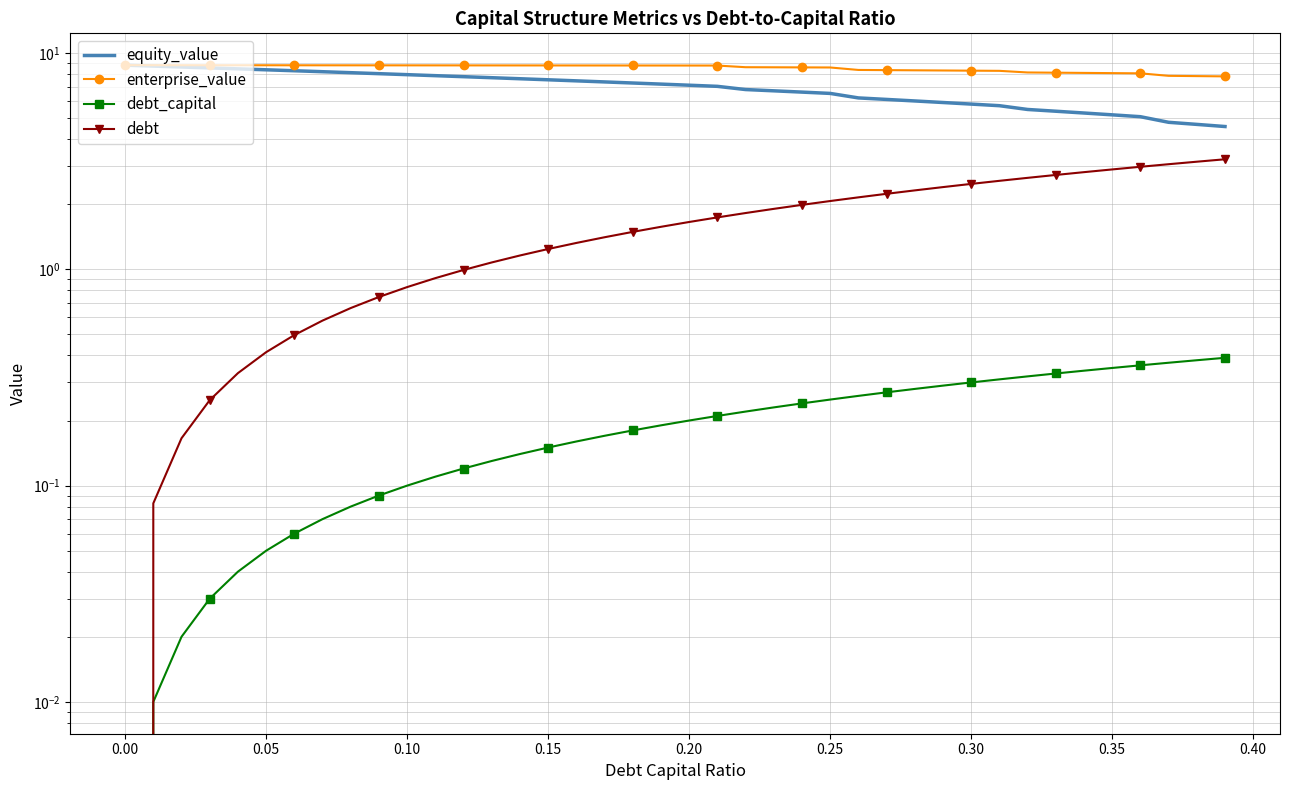

Which series has the largest range (max minus min)?

equity_value